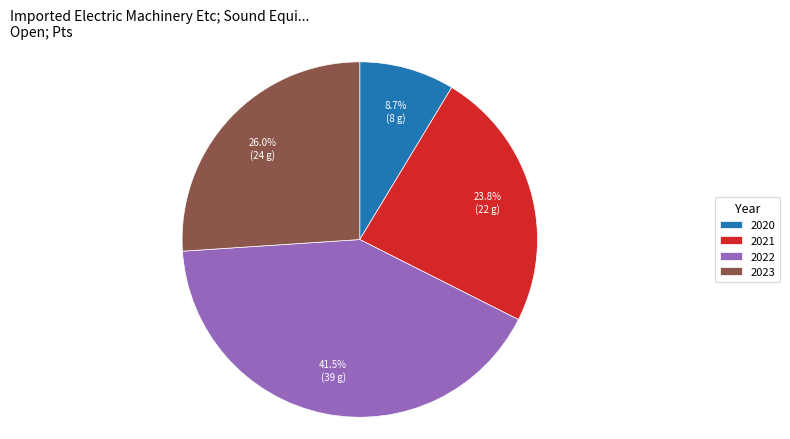

To the nearest percent, what percentage of the pie is 2021?

24%